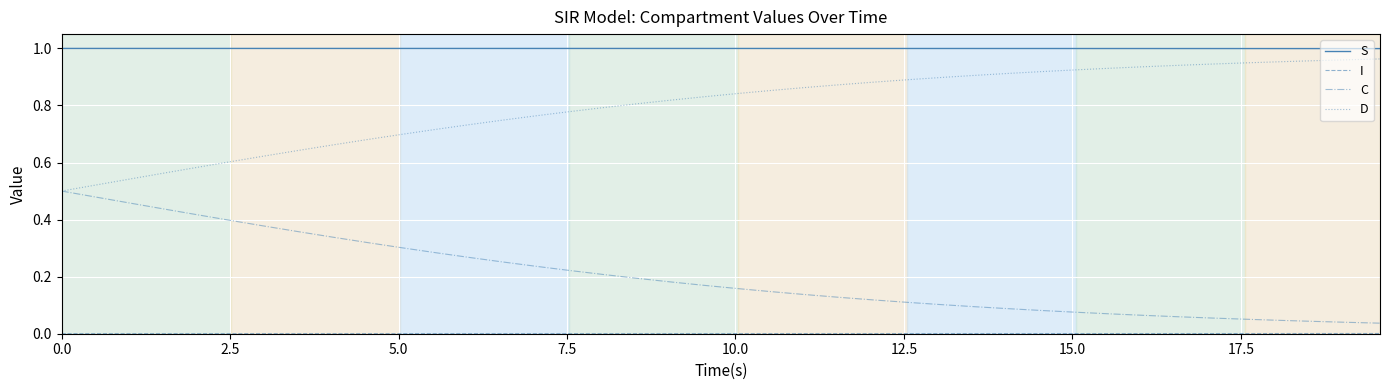

Which series has the largest total across all categories?

S